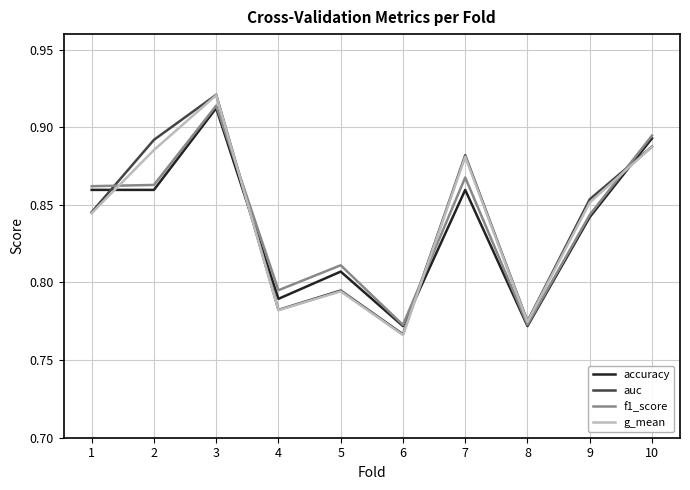

Where is auc nearest to the value 0?

6